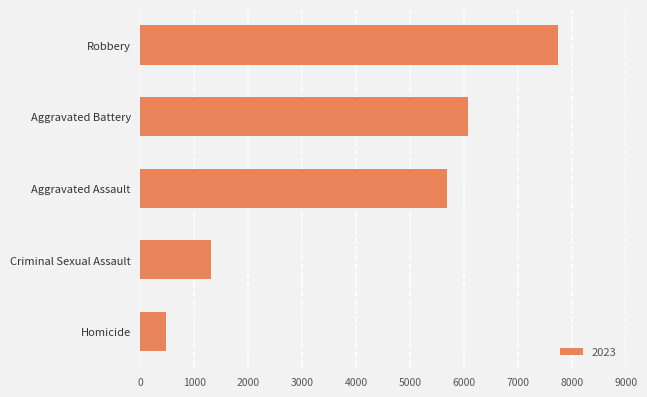

How many bars are there in total?

5